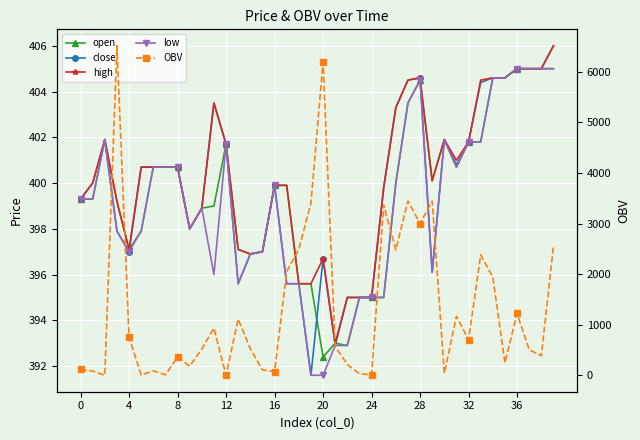

Is the value of close at 32 greater than the value of high at 24?

No